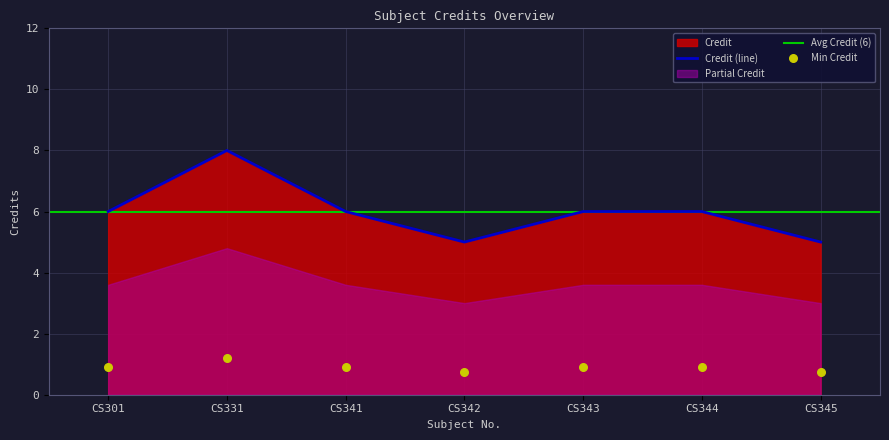

What is the change in value from CS343 to CS345?

-1